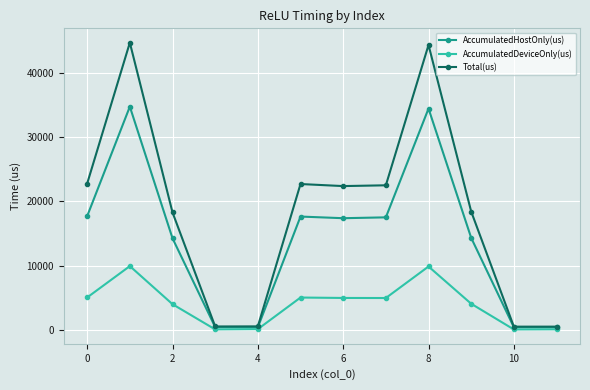

What are all the series names shown in the legend?

AccumulatedHostOnly(us), AccumulatedDeviceOnly(us), Total(us)